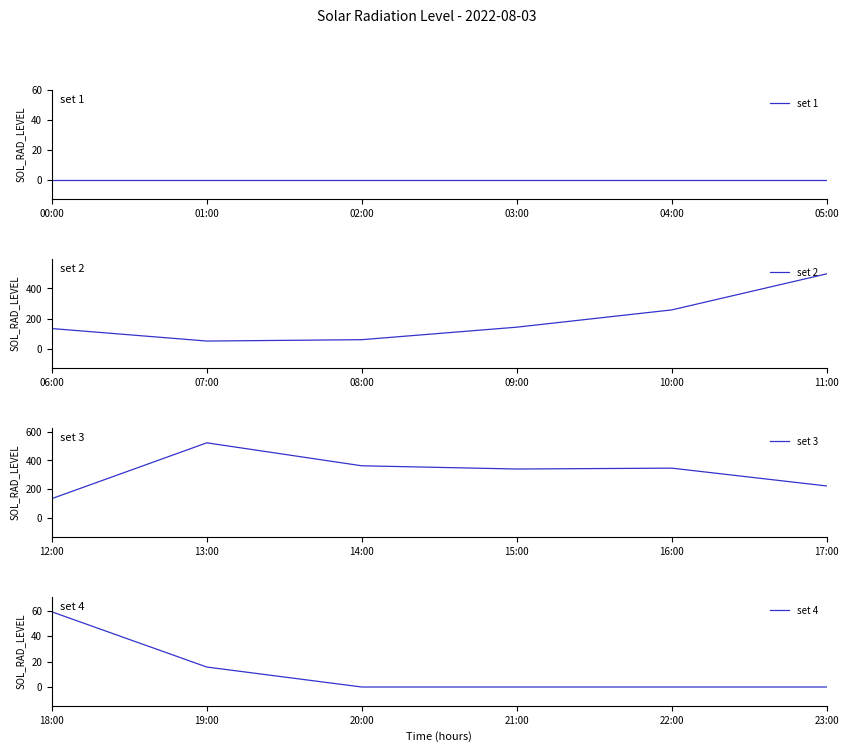

Rank the series by their maximum value, from highest to lowest.

set 3, set 2, set 4, set 1